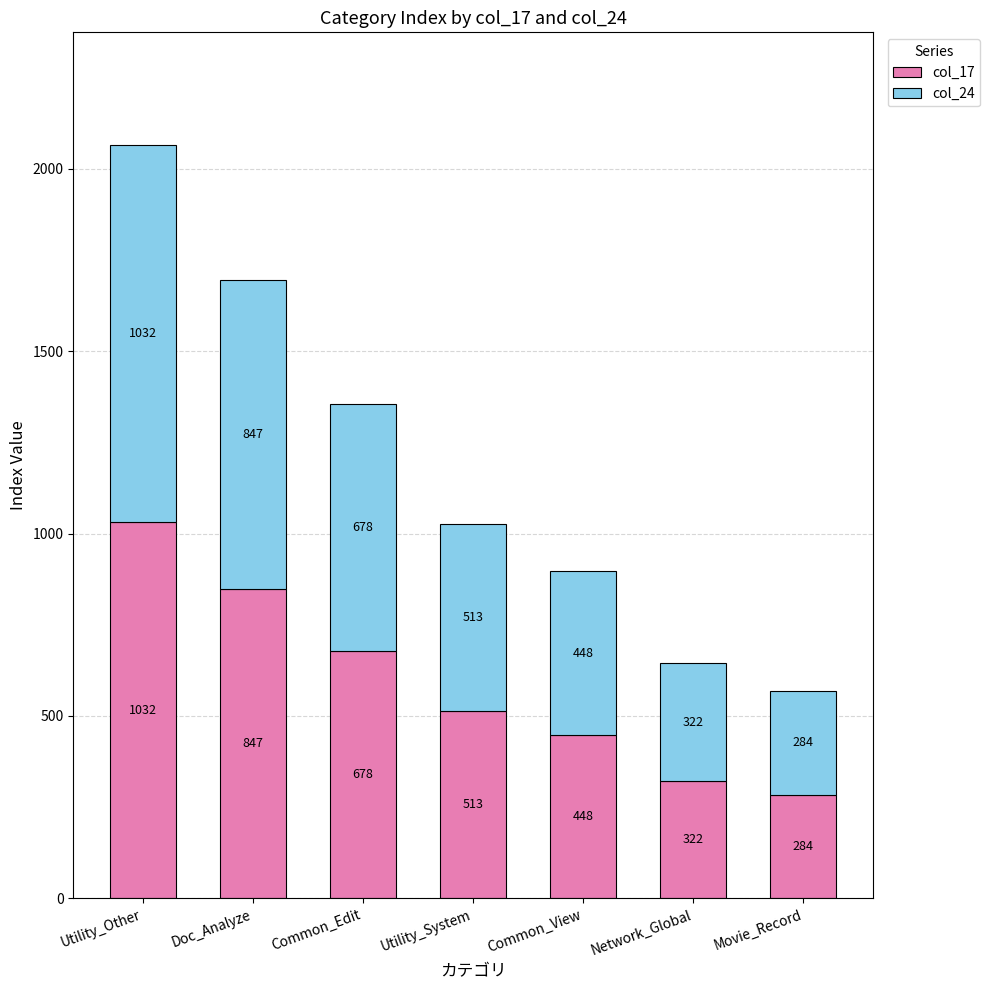

Which category has the lowest value in the col_17 series?

Movie_Record